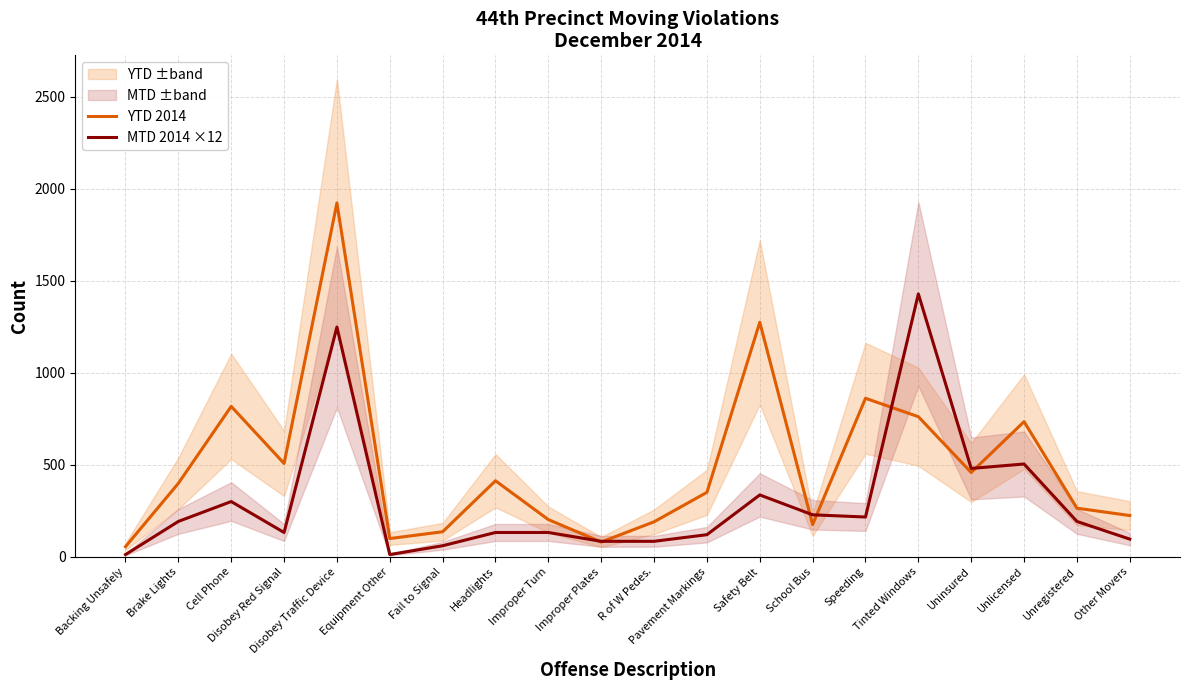

Rank the series by their average value, from lowest to highest.

MTD 2014 ×12, YTD 2014